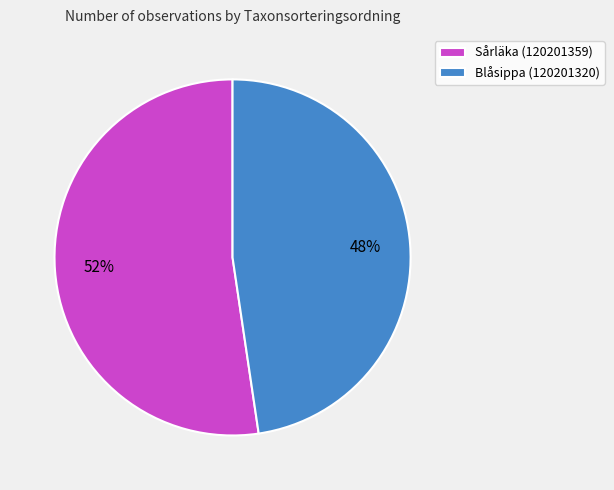

To the nearest percent, what portion does Sårläka (120201359) represent?

52%